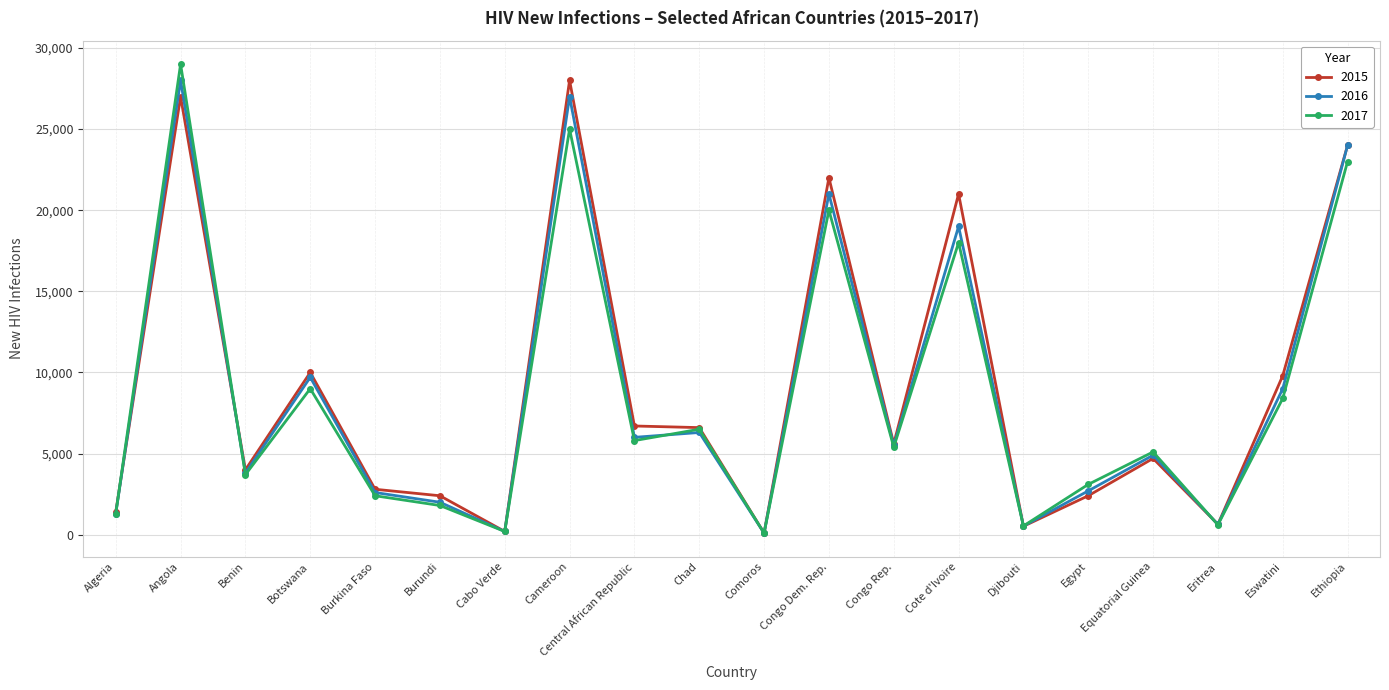

What is the sum of the 2017 values at Equatorial Guinea and Burundi?

6900